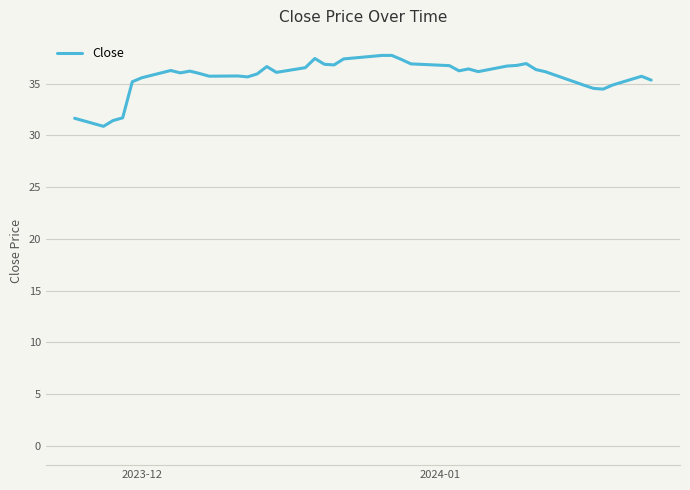

What is the greatest value displayed?

37.7